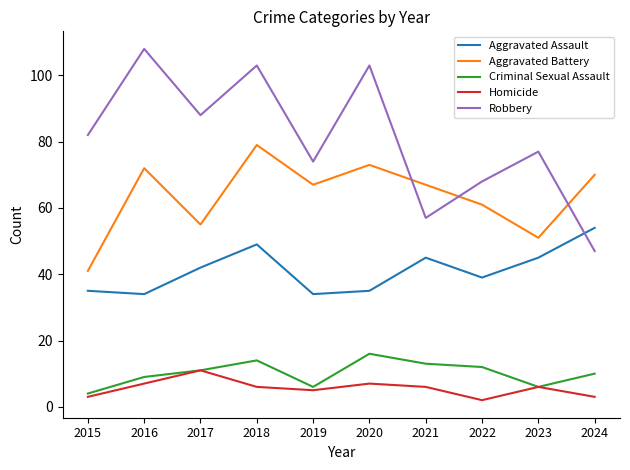

Which series has the widest spread of values?

Robbery